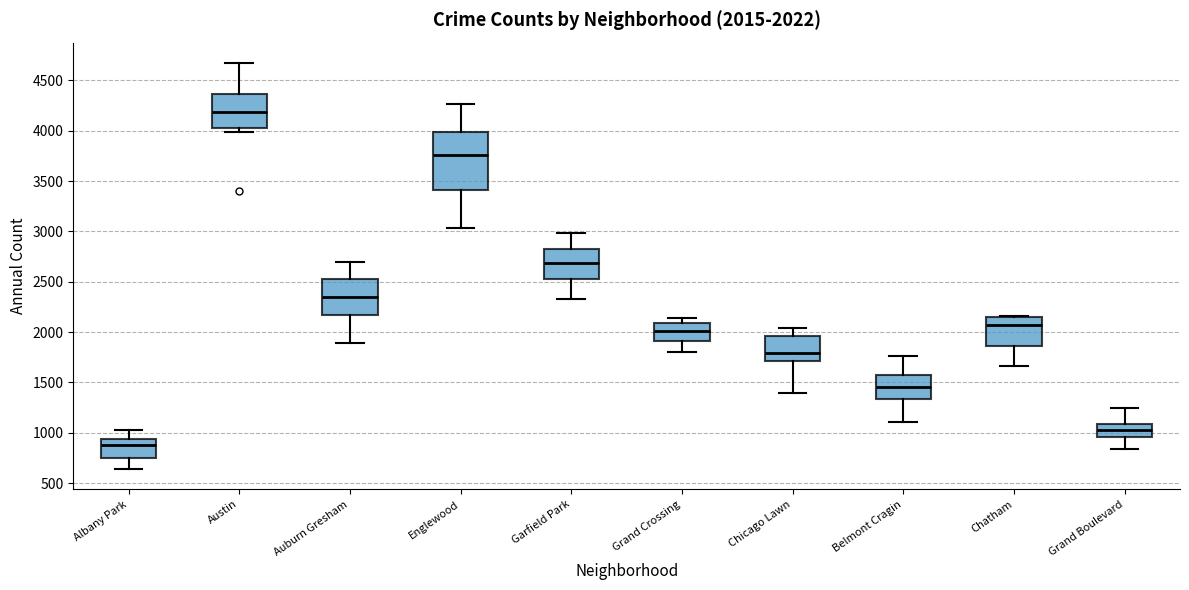

Comparing the boxes themselves (not the whiskers), which one is the tallest?

Englewood